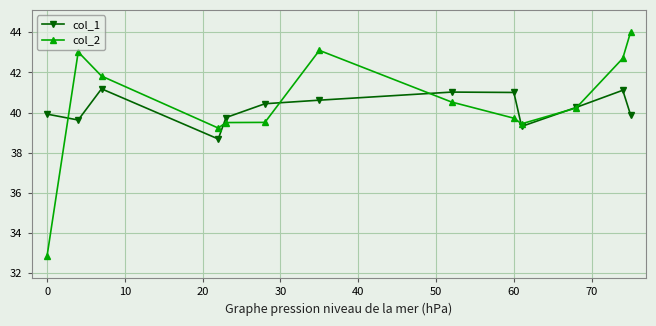

How many data points in col_2 are above 40?

7